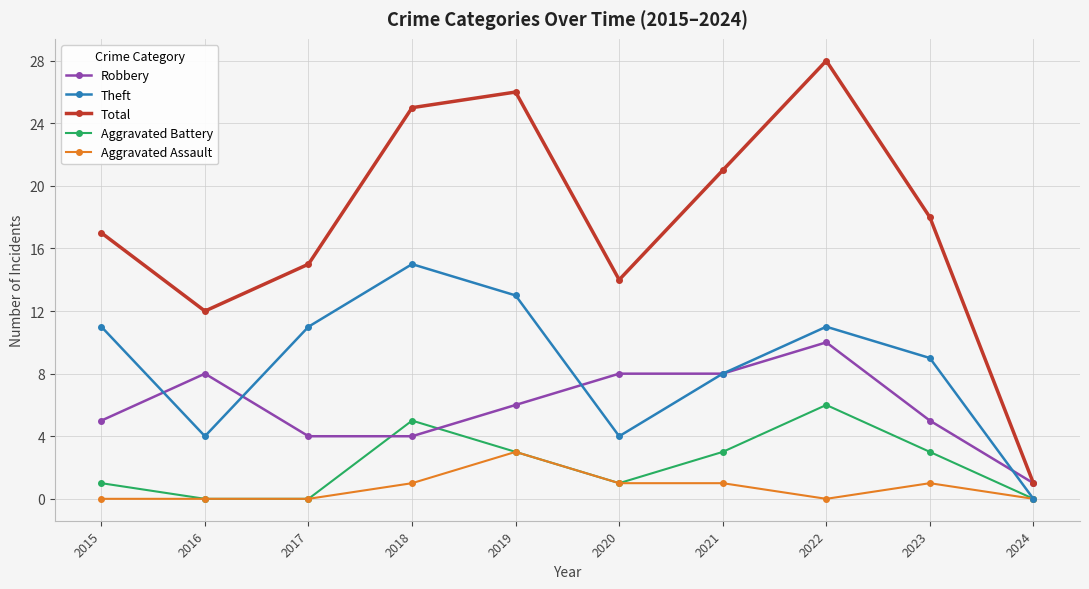

How many distinct data groups are displayed?

5